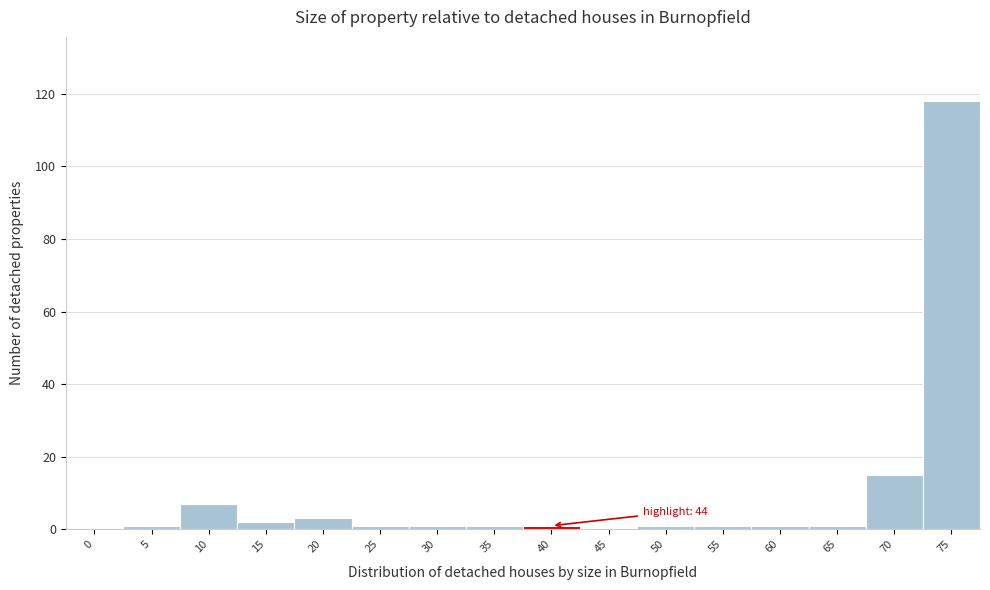

Reading left to right, list all the values displayed in this chart.

0=0	5=1	10=7	15=2	20=3	25=1	30=1	35=1	40=1	45=0	50=1	55=1	60=1	65=1	70=15	75=118